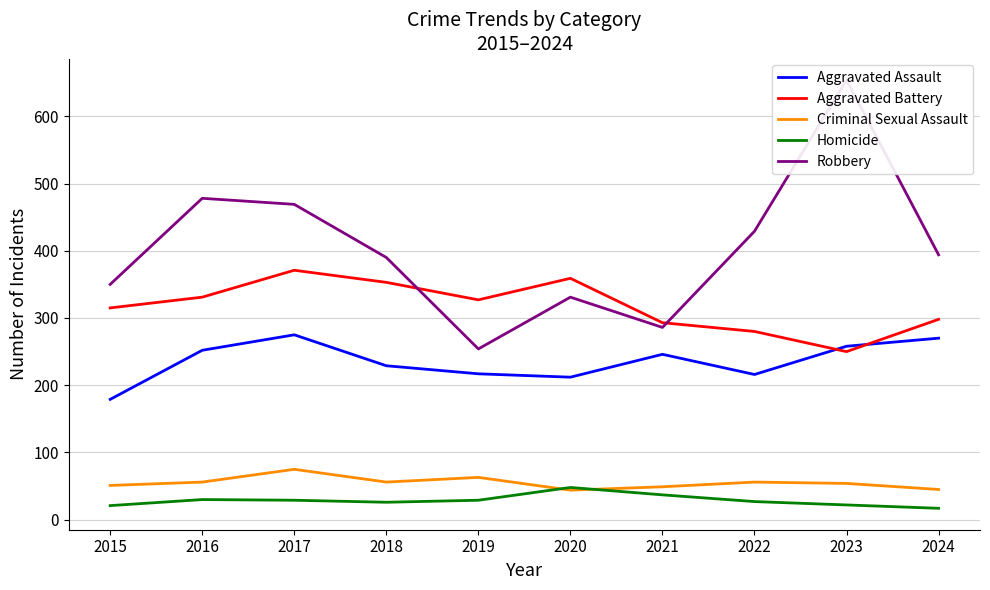

True or false: Aggravated Battery has a value of 331 at 2016.

True